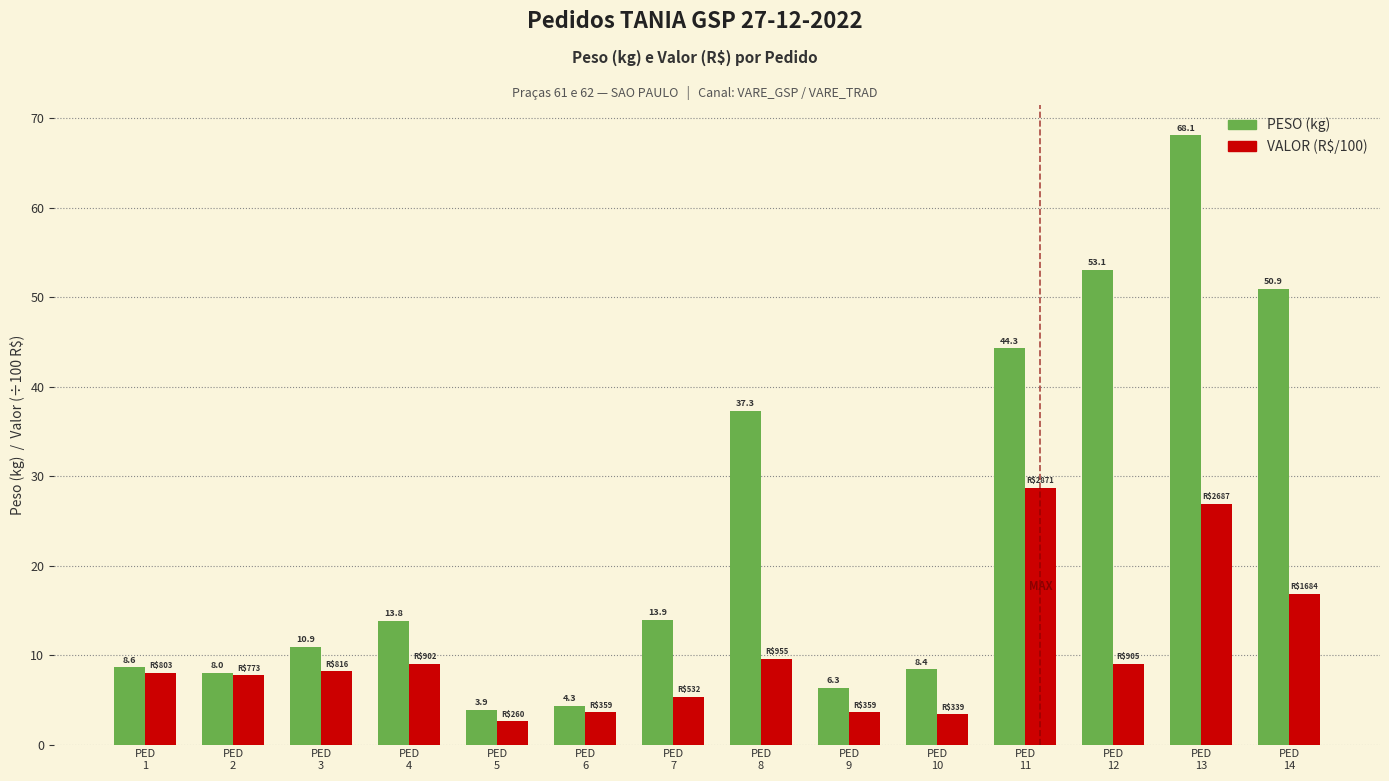

Rank the series at PED
13 from highest to lowest value.

PESO (kg), VALOR (R$/100)